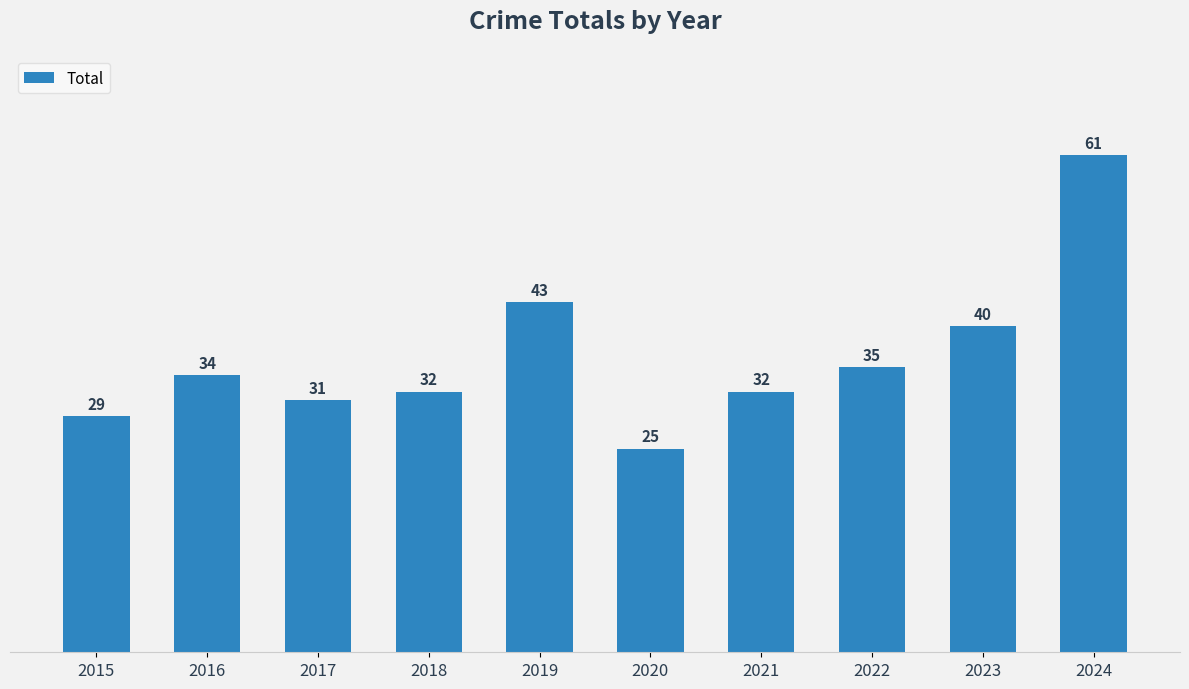

True or false: the data shows 40 at 2023.

True